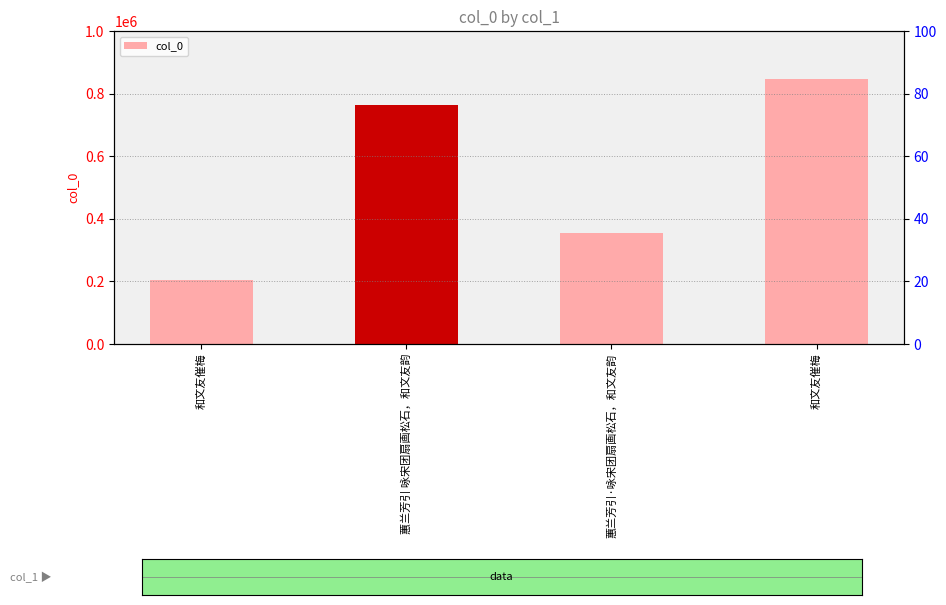

What is the change in value from 蕙兰芳引·咏宋团扇画松石，和文友韵 to 和文友催梅?

+492630